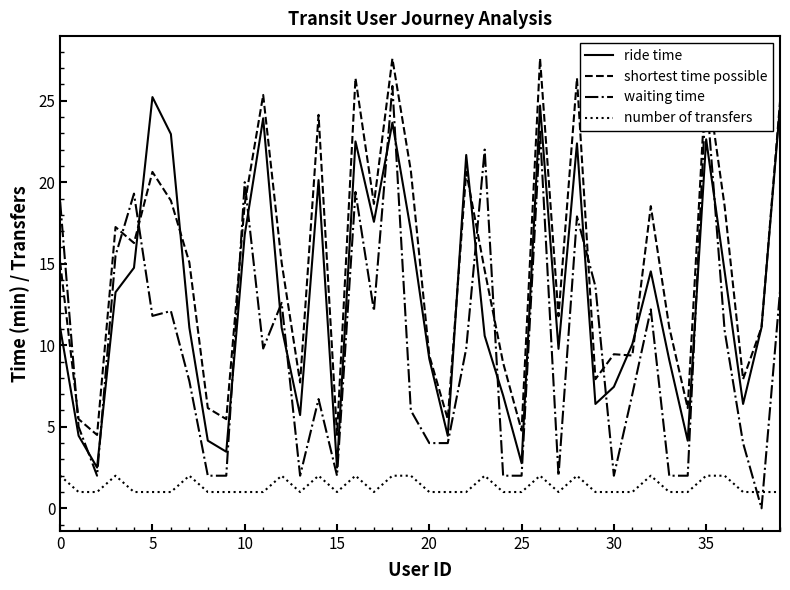

Which series ends up on top after the final intersection of waiting time and number of transfers?

waiting time